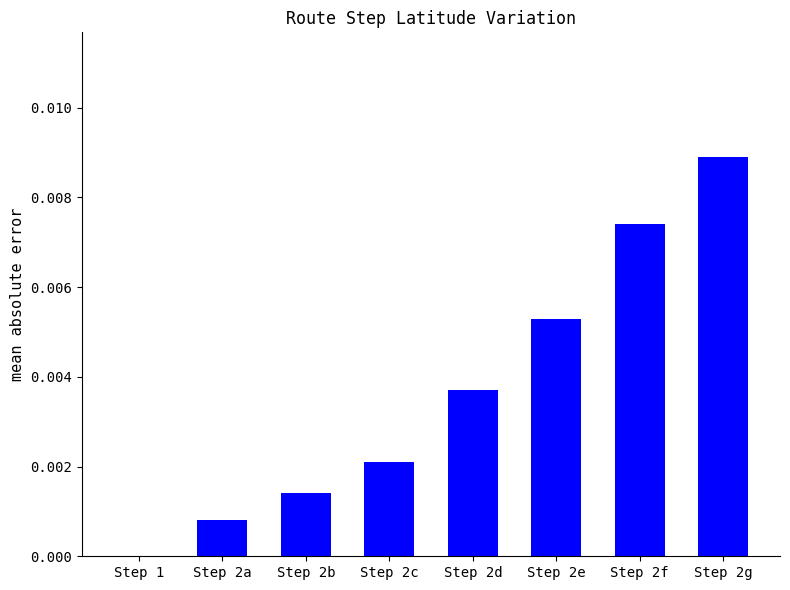

Count the number of categories in the chart.

8